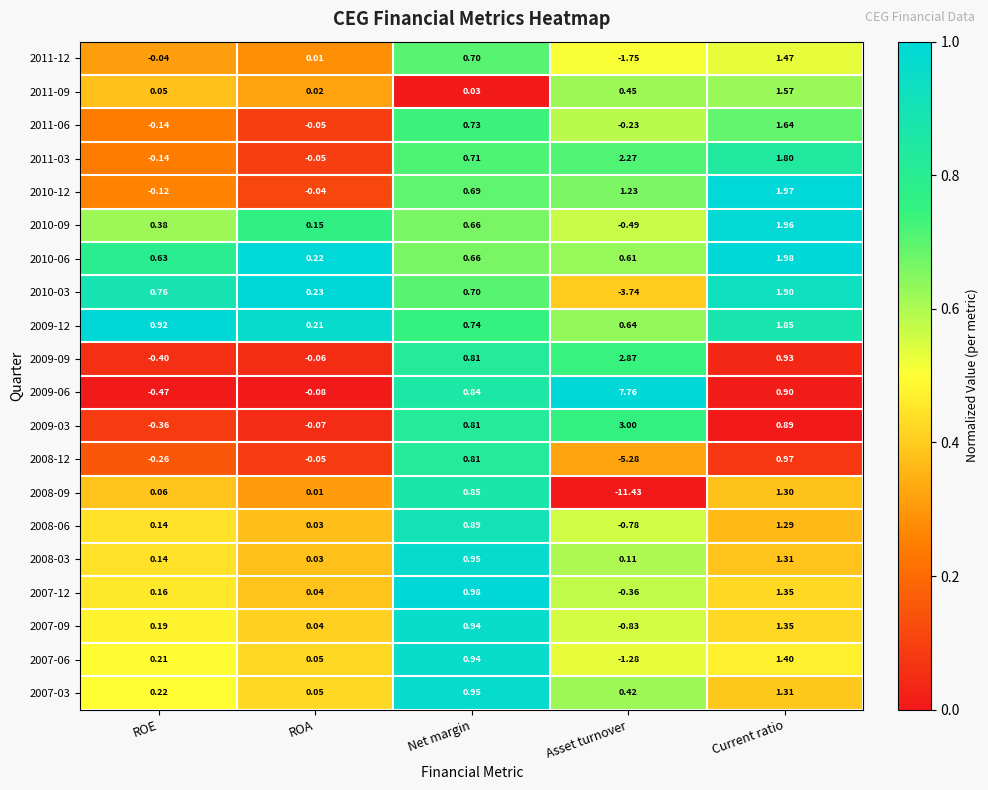

How many distinct data groups are displayed?

20